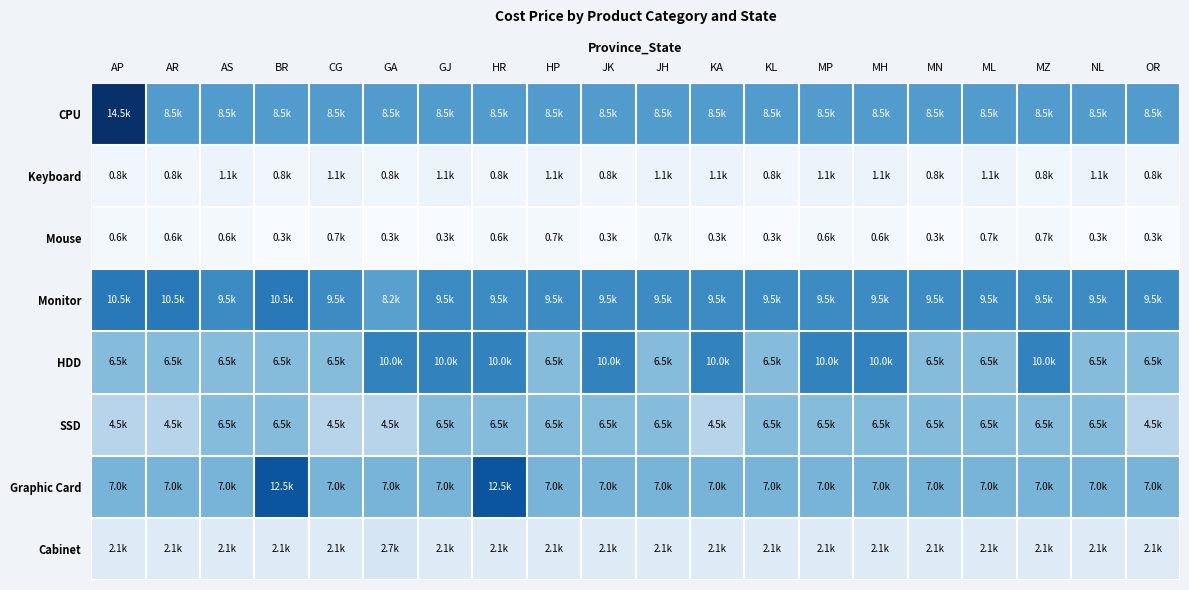

What is the spread (max minus min) of values at MN?

9150